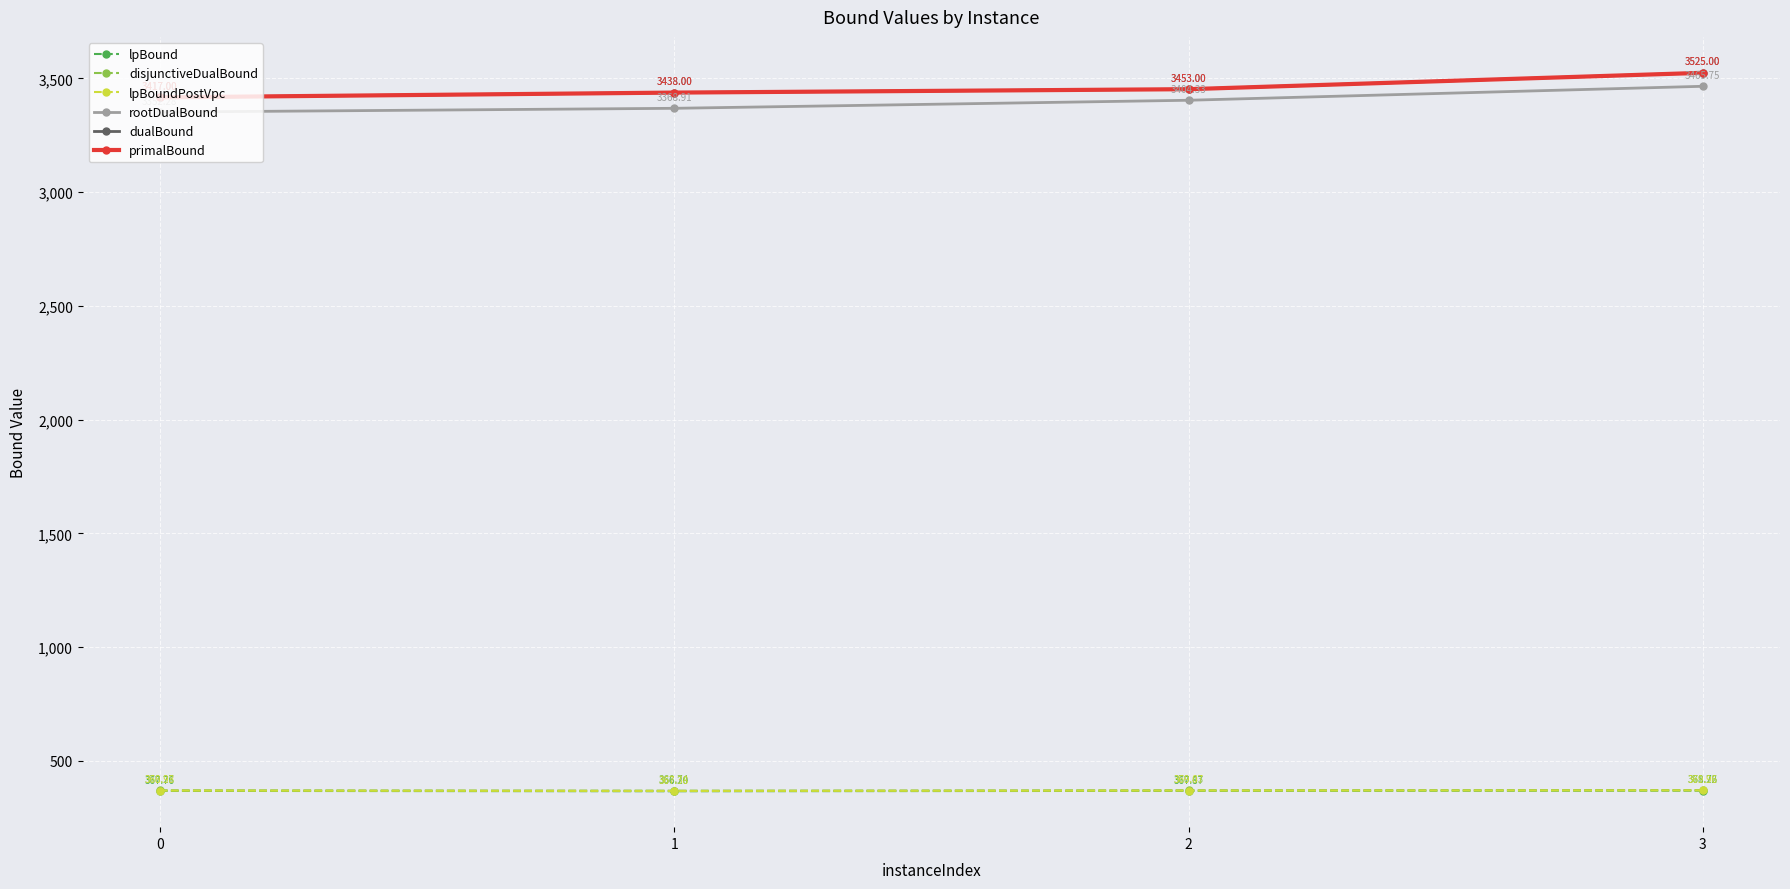

Does the chart have visible grid lines?

Yes